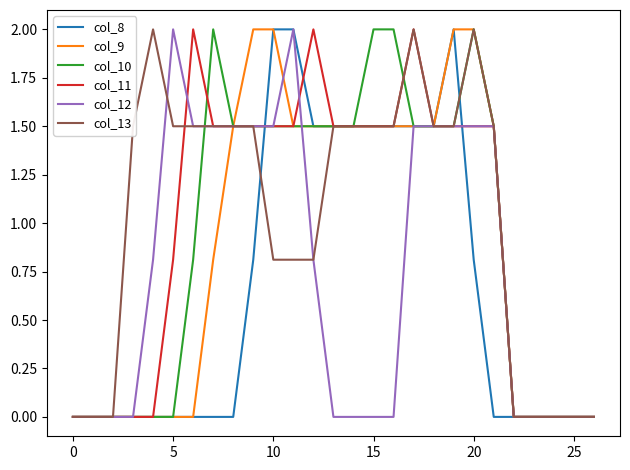

At how many categories does at least one series exceed 0?

19